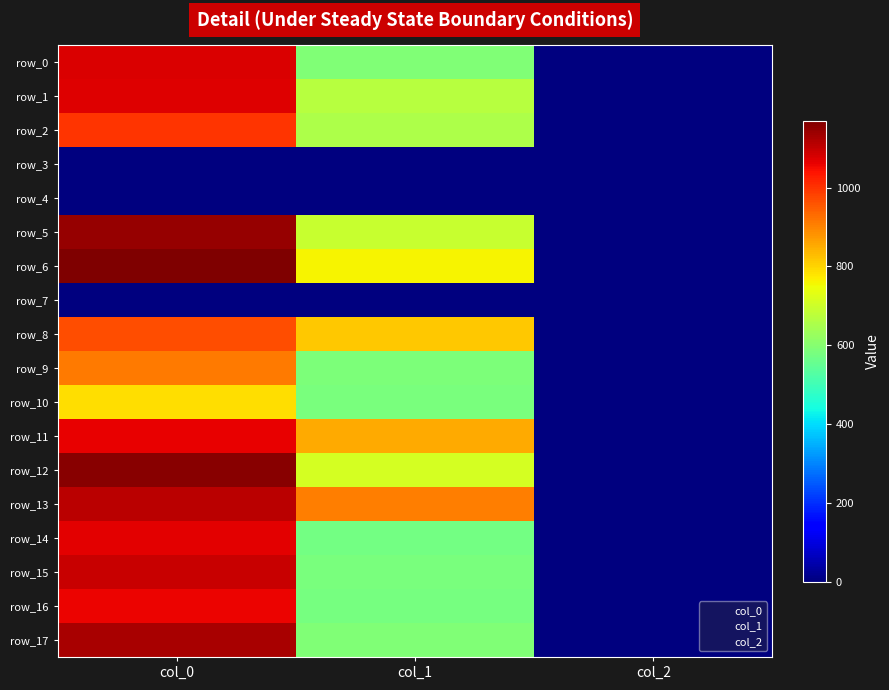

How many distinct data groups are displayed?

18